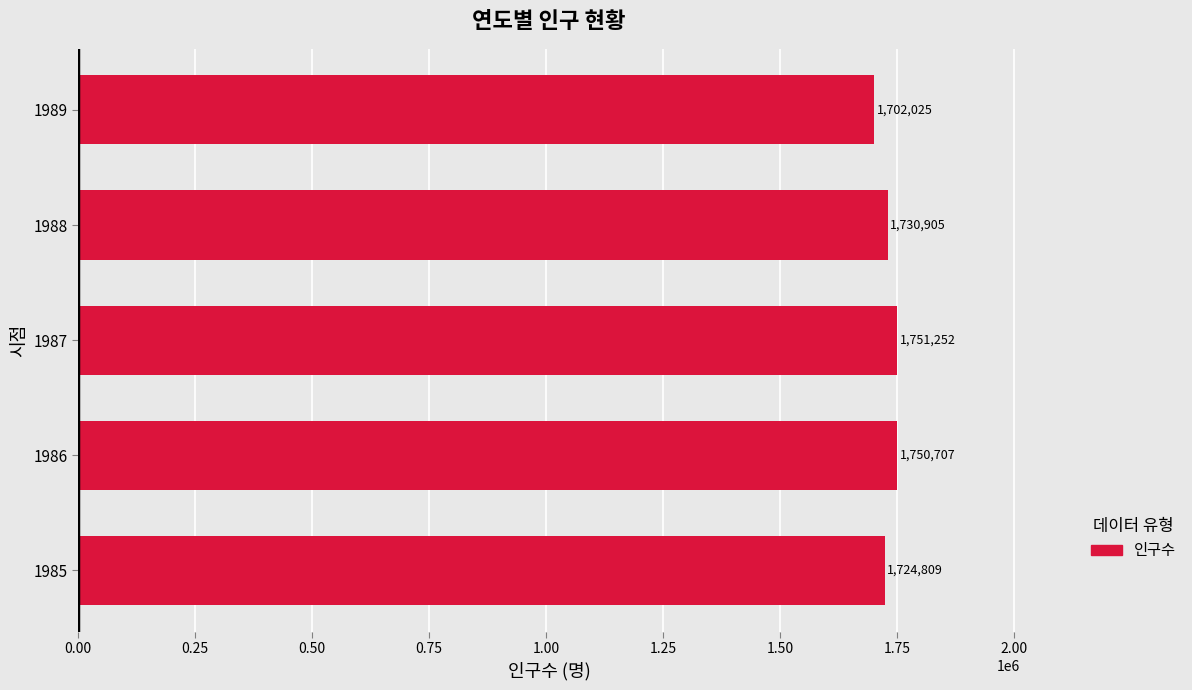

What is the greatest value displayed?

1751252